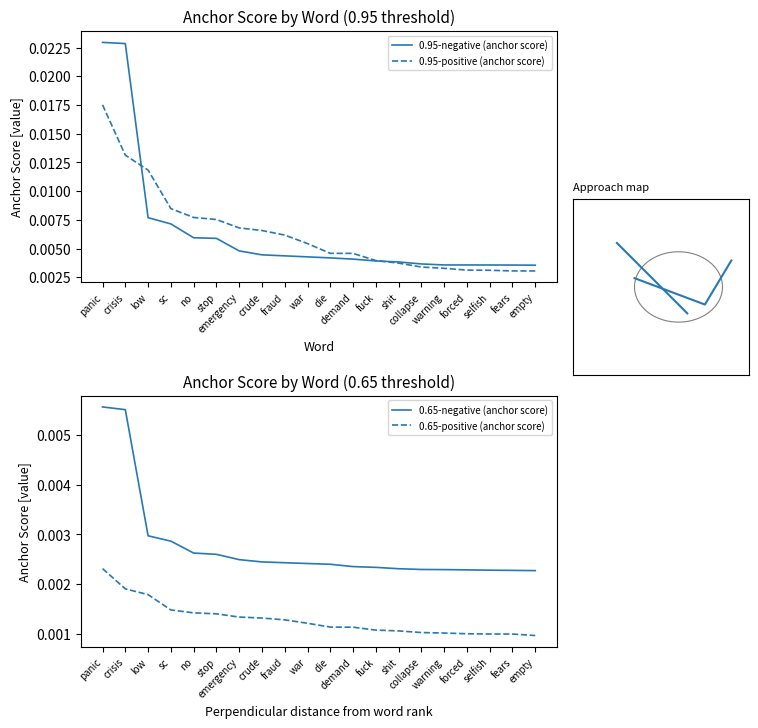

What is the label of the 6th point from the right?

collapse